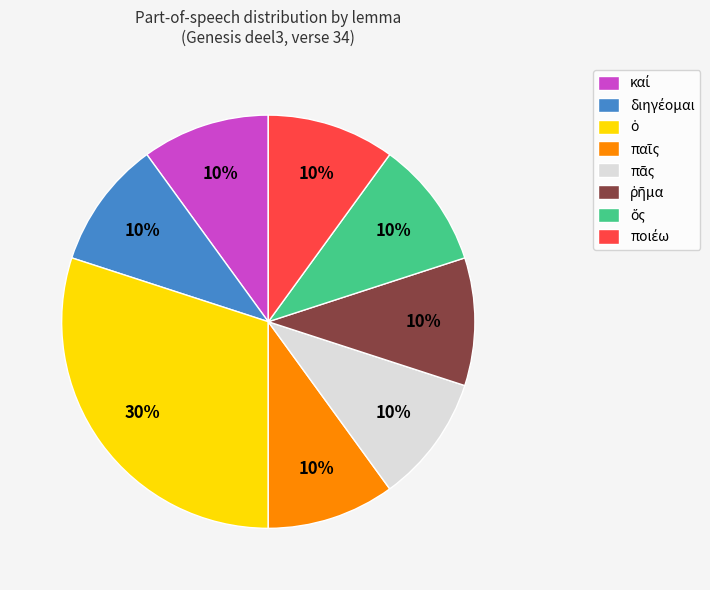

To the nearest percent, what is the difference between the largest and smallest slice percentages?

20%